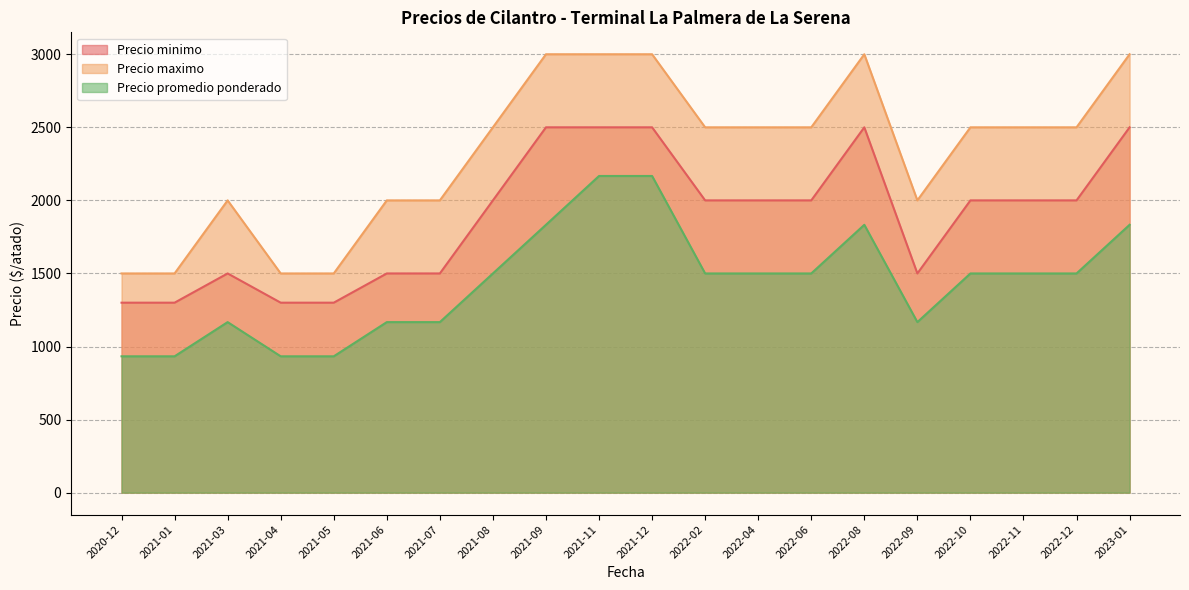

How many interior local valleys does the Precio maximo series have?

1